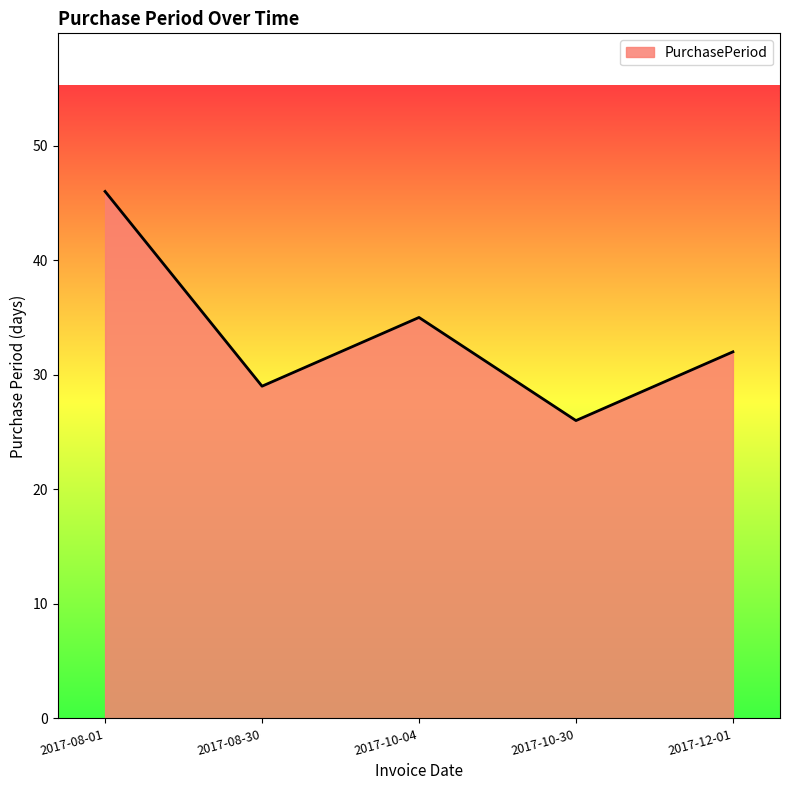

Reading left to right, transcribe all the data shown in this chart.

2017-08-01=46	2017-08-30=29	2017-10-04=35	2017-10-30=26	2017-12-01=32